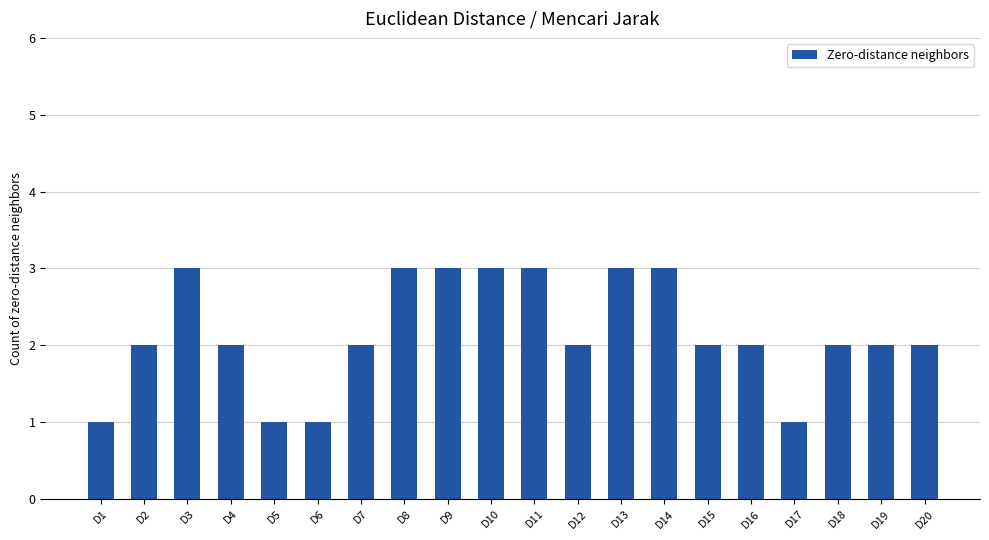

What is the ratio of the value at D15 to the value at D3?

0.7